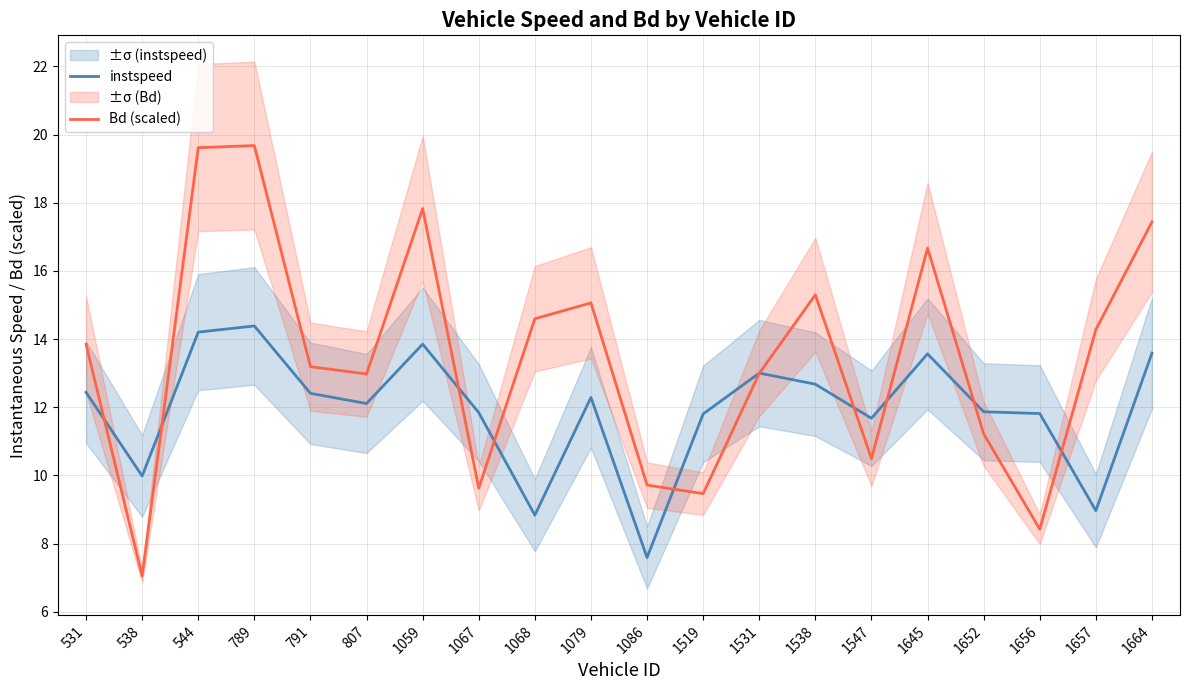

What is the difference between the maximum and minimum values in the Bd (scaled) series?

12.6